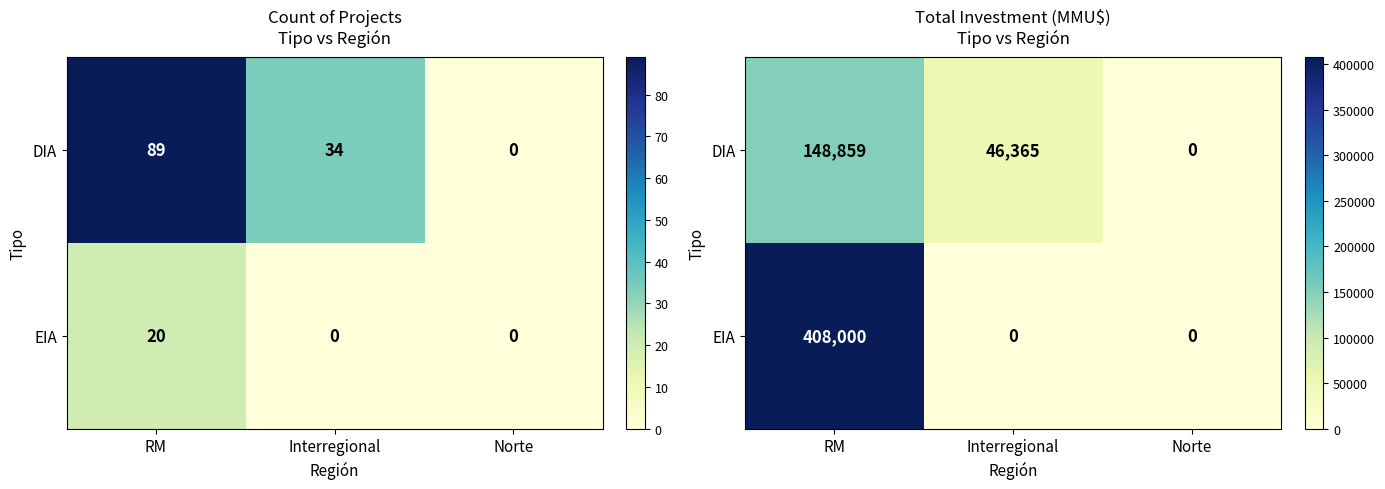

Between RM and Interregional, which is larger?

RM